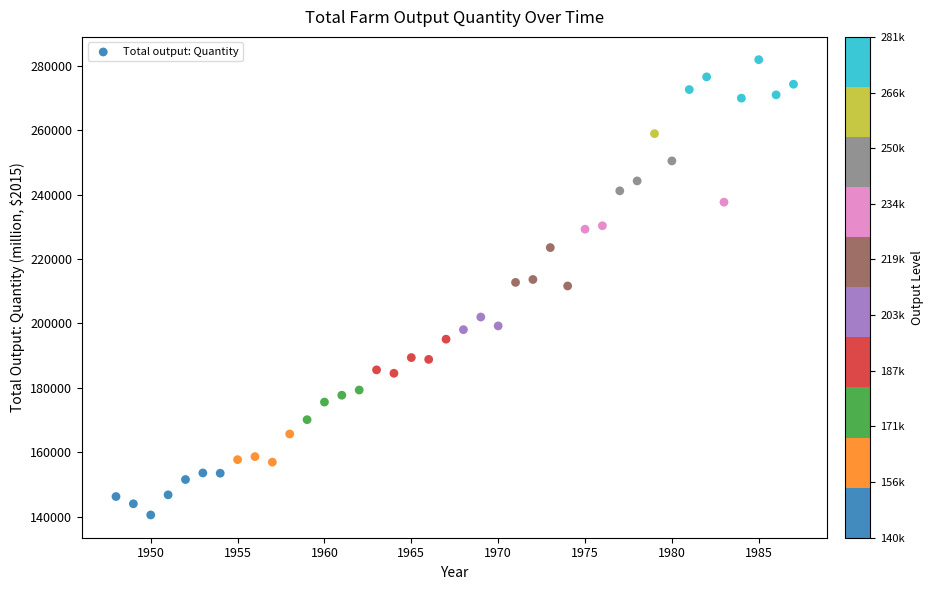

What is the range of X values (max minus min)?

39